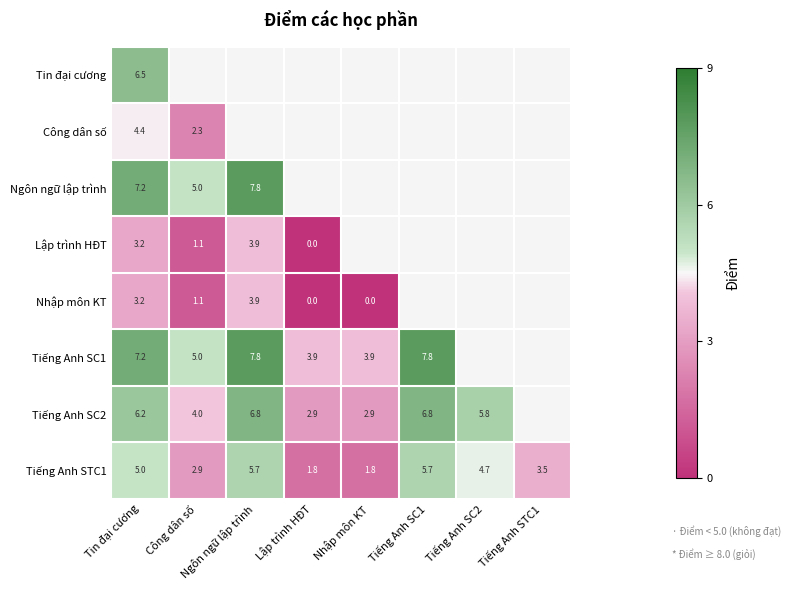

Is it true that Tiếng Anh SC1 equals 3.9 at Lập trình HĐT?

True